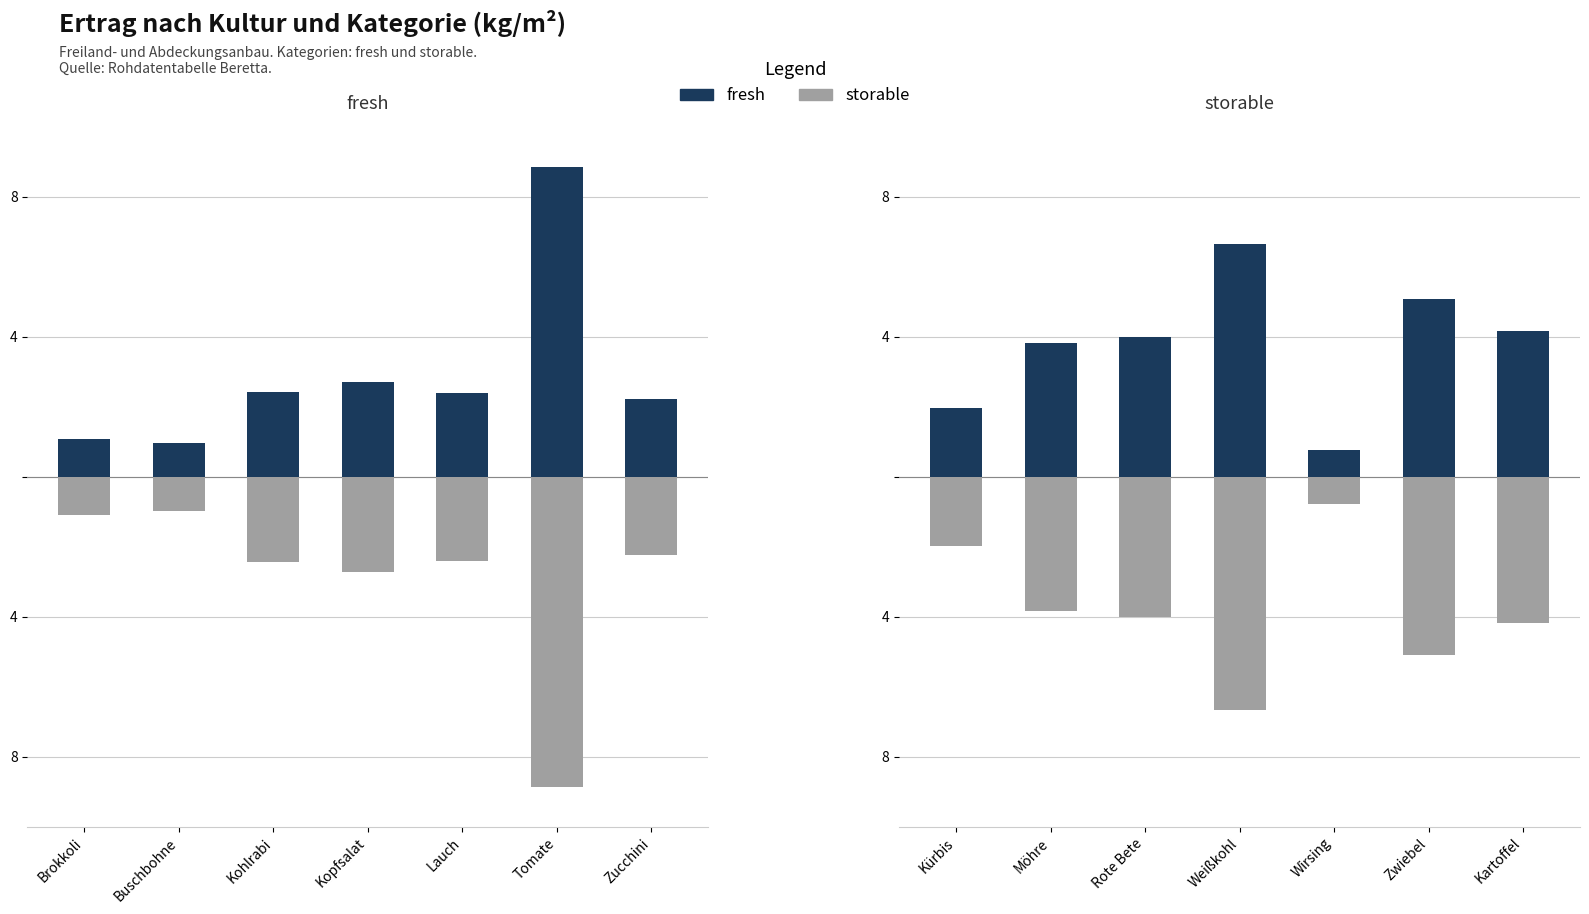

Which series has the widest spread of values?

fresh